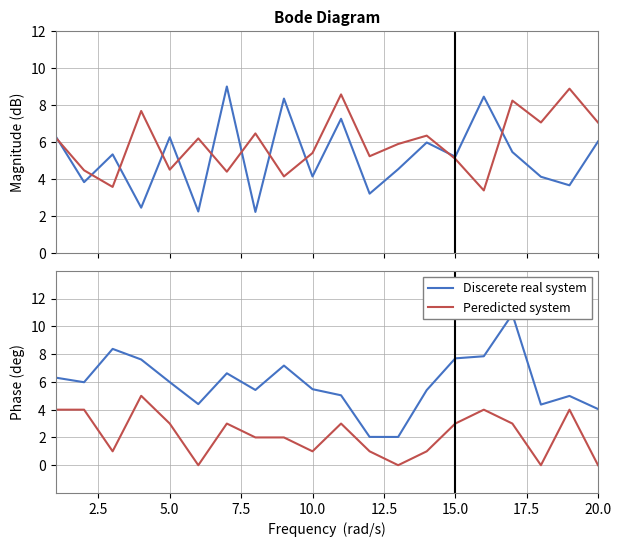

What is the maximum value for Peredicted system?

5